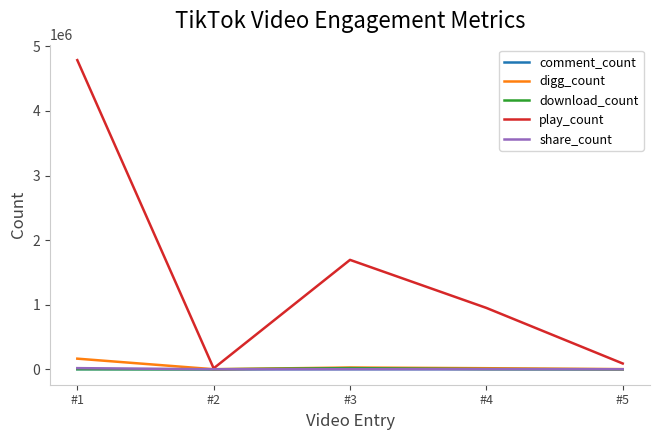

What are all the series names shown in the legend?

comment_count, digg_count, download_count, play_count, share_count